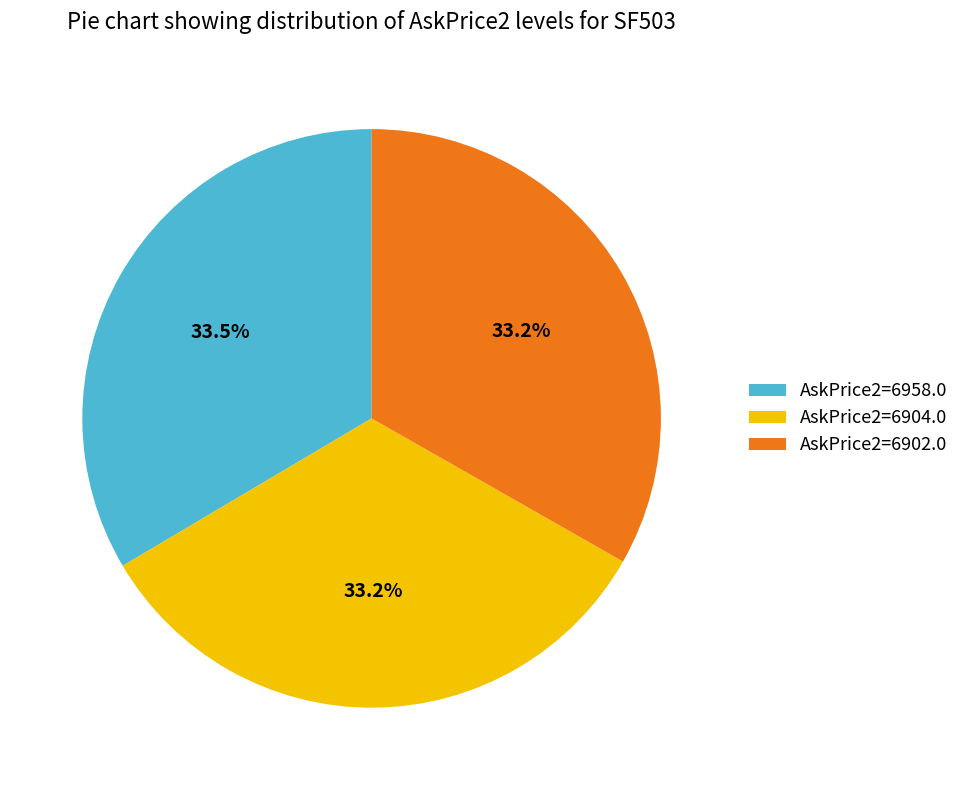

What is the ratio of the value at AskPrice2=6904.0 to the value at AskPrice2=6902.0?

1.0